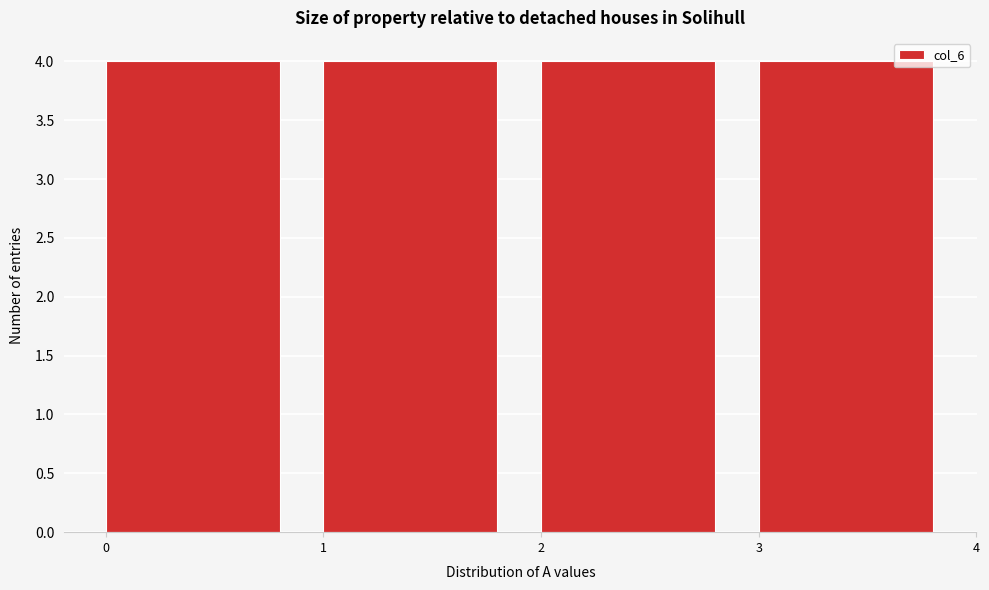

What is the height of the bar covering 2 to 3 on the x-axis? The values are not printed on the chart, so give them approximately, as read against the axis.

4